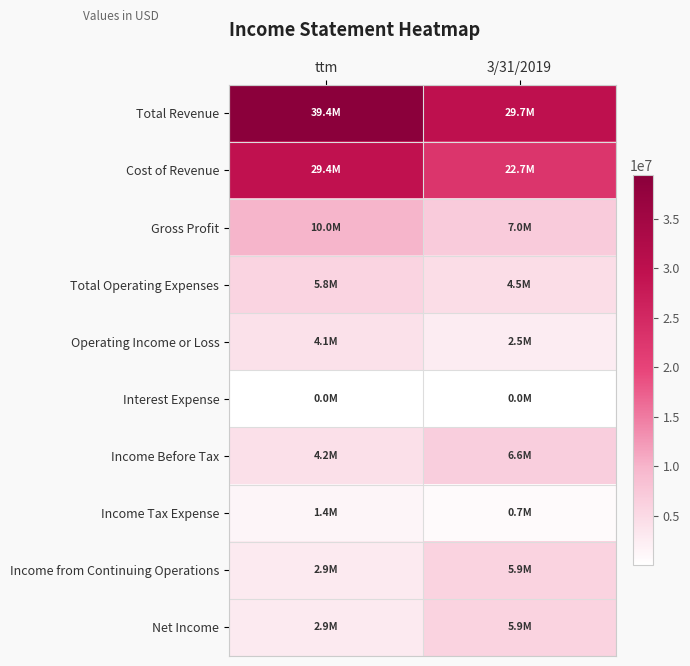

Reading left to right, extract all data points from this chart.

Total Revenue: ttm=39369688	3/31/2019=29701948
Cost of Revenue: ttm=29410367	3/31/2019=22655288
Gross Profit: ttm=9959320	3/31/2019=7046659
Total Operating Expenses: ttm=5830279	3/31/2019=4529833
Operating Income or Loss: ttm=4129041	3/31/2019=2516826
Interest Expense: ttm=25698	3/31/2019=22600
Income Before Tax: ttm=4222012	3/31/2019=6624911
Income Tax Expense: ttm=1360872	3/31/2019=690004
Income from Continuing Operations: ttm=2861140	3/31/2019=5934907
Net Income: ttm=2861138	3/31/2019=5934906